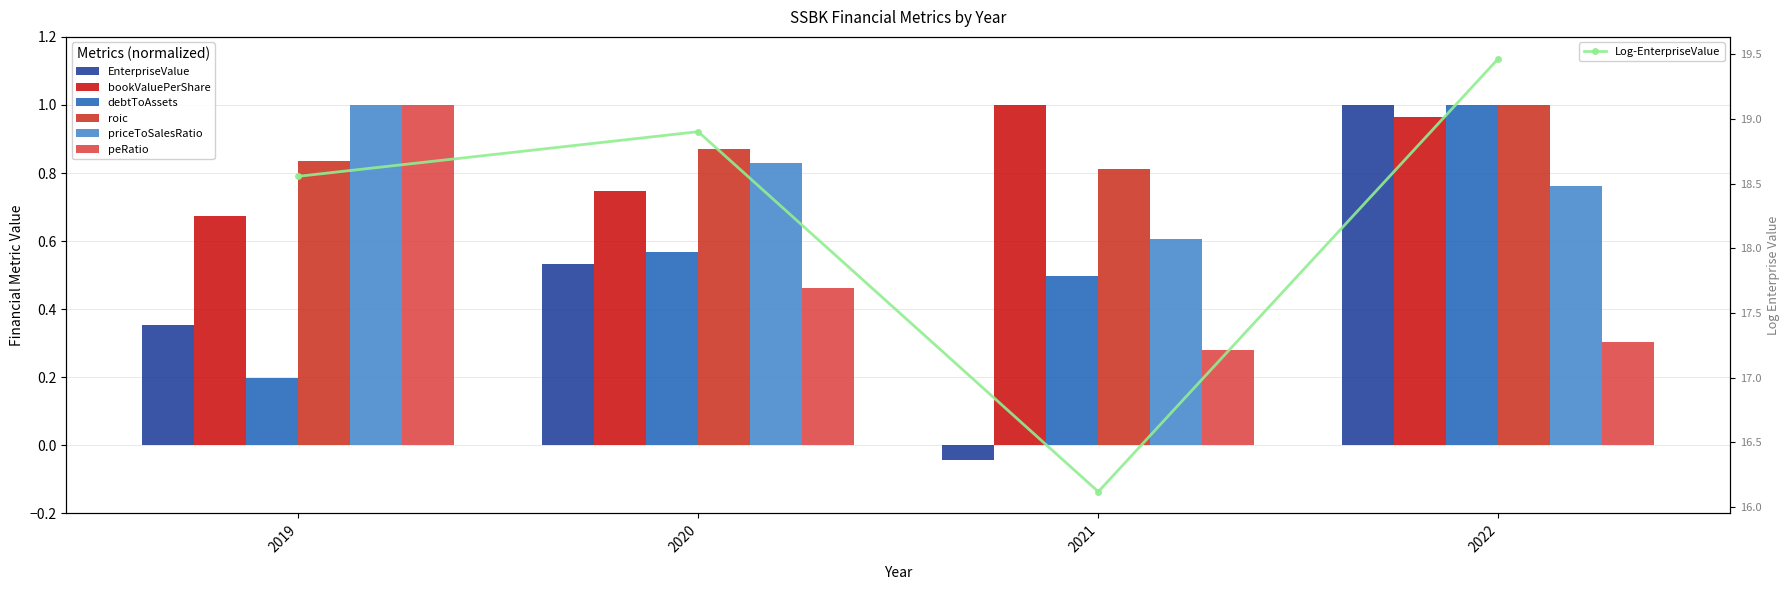

List the series in order of their peak value, highest first.

EnterpriseValue, bookValuePerShare, debtToAssets, roic, priceToSalesRatio, peRatio